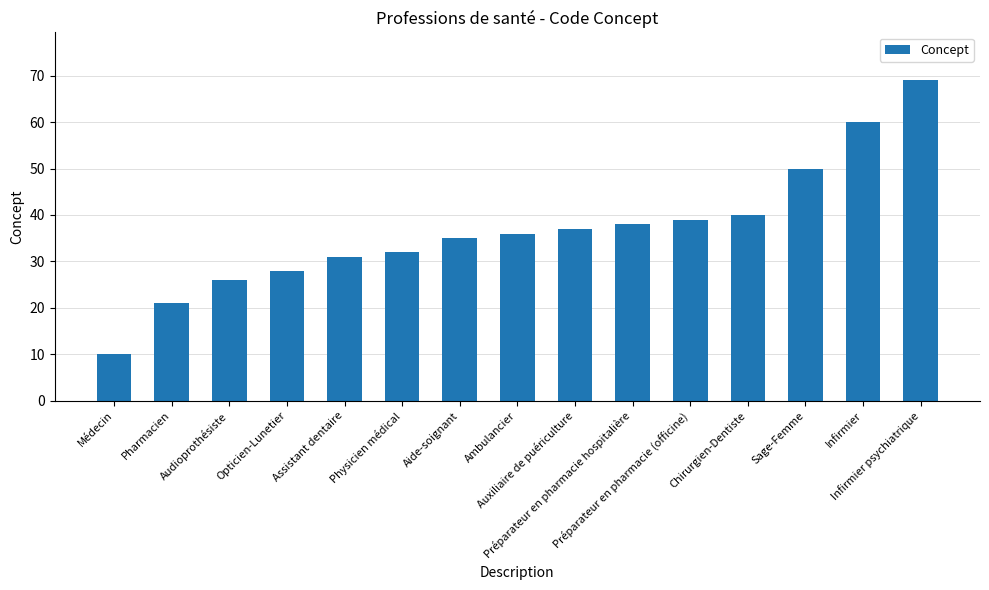

At which category does the chart reach its peak across all series?

Infirmier psychiatrique